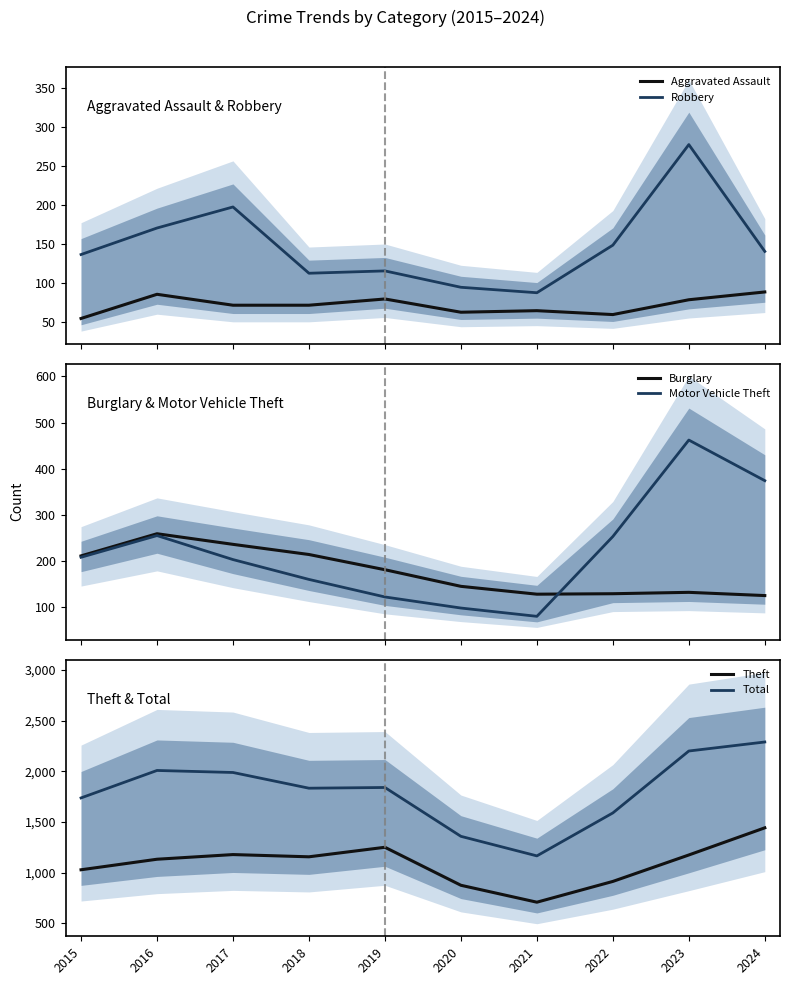

What is the value of the Total point at the 10th from the left?

2289